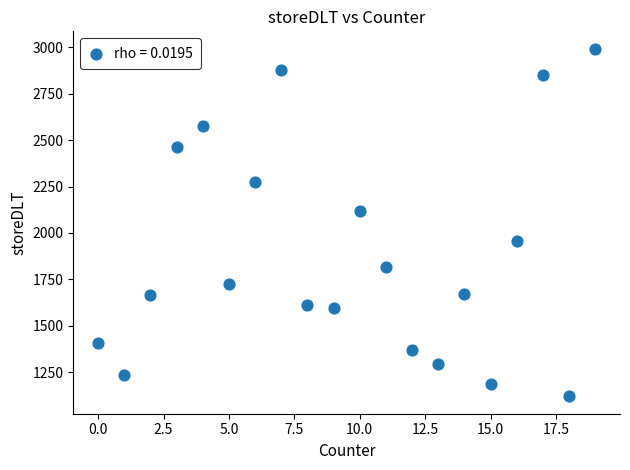

What Y value in the scatter plot is closest to 2056?

2120